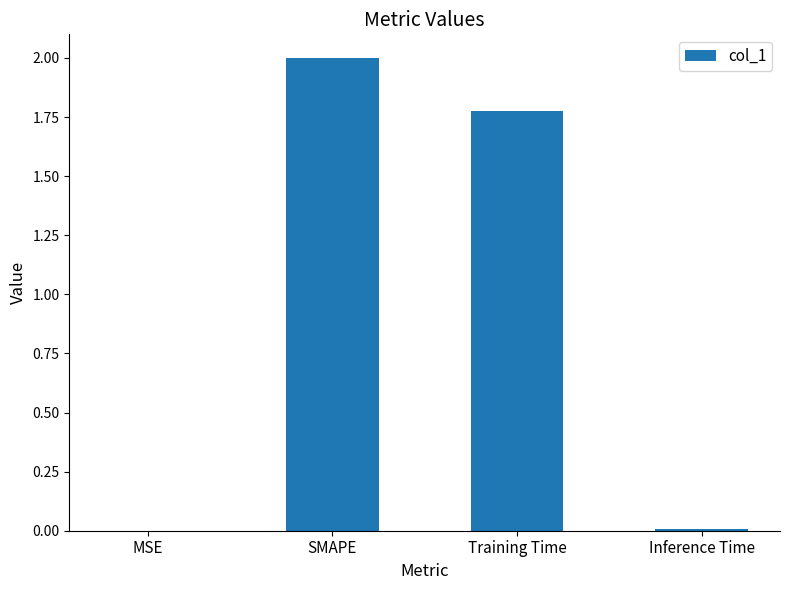

At which label does the data first exceed 1?

SMAPE